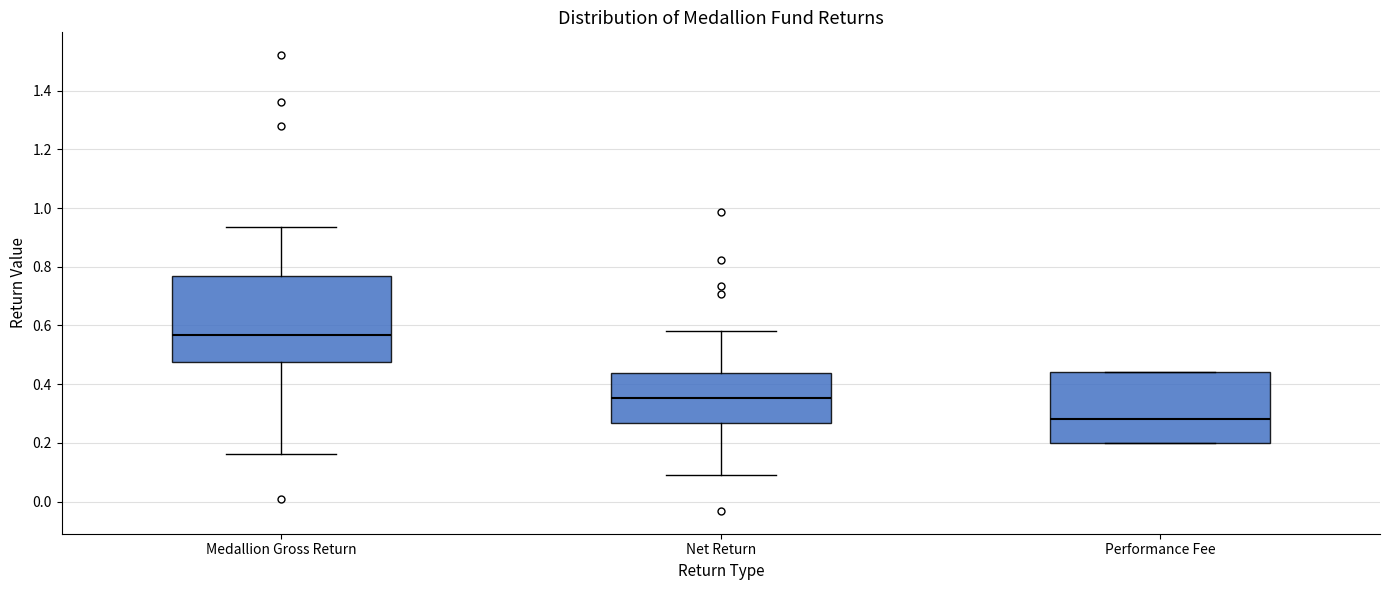

Where does the median line of the box for Performance Fee sit on the y-axis? The values are not printed on the chart, so give them approximately, as read against the axis.

0.28